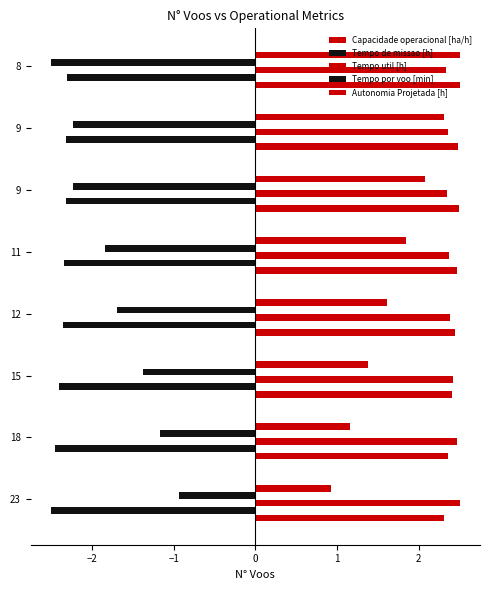

How many series are shown in this chart?

5